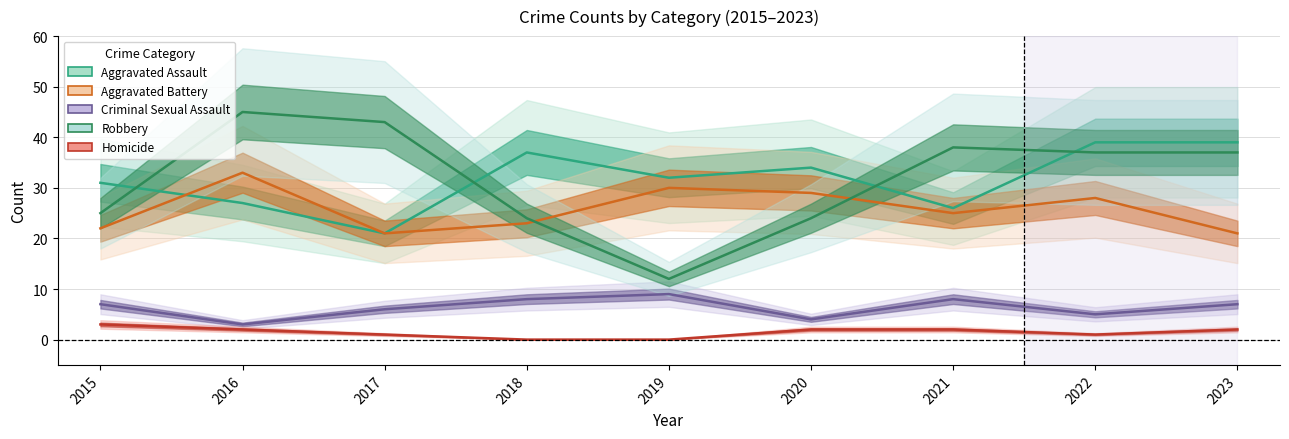

Which series has the largest range (max minus min)?

Robbery